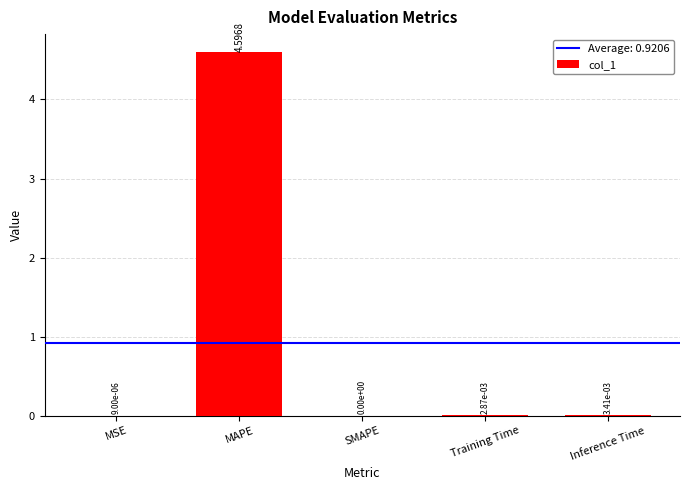

How many values exceed 0?

4